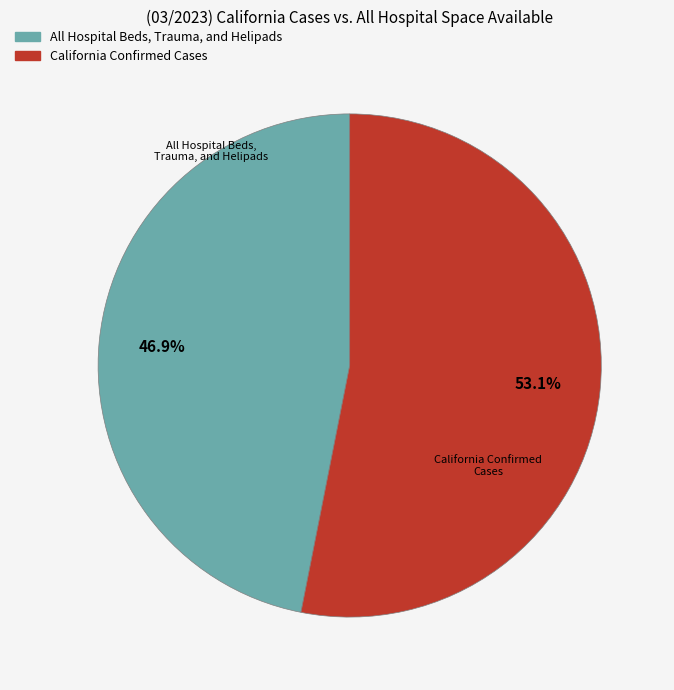

What is the total percentage of All Hospital Beds, Trauma, and Helipads and California Confirmed Cases?

100.0%